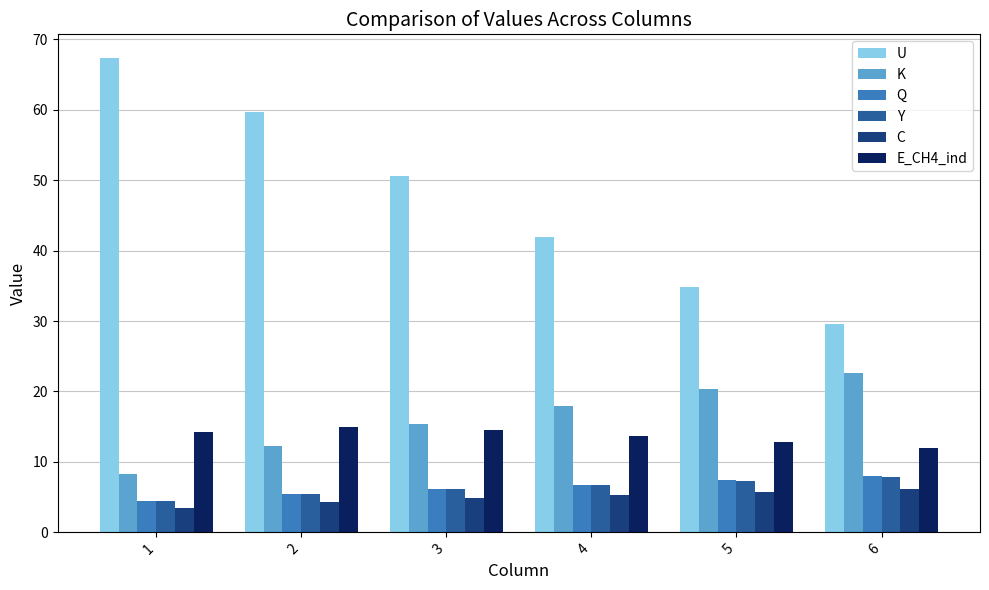

Count the number of categories in the chart.

6